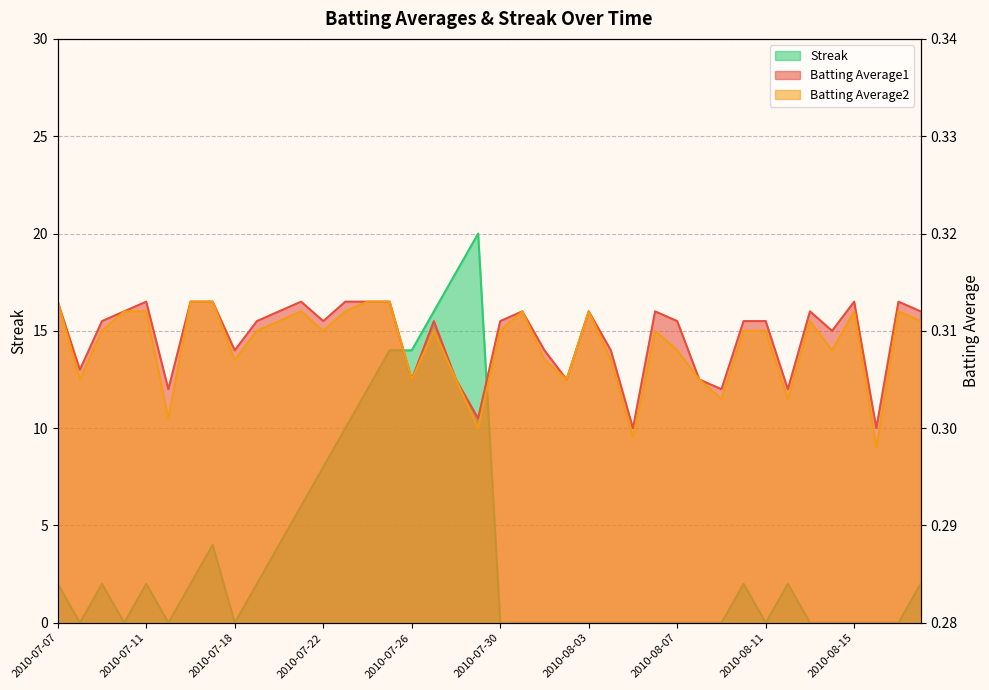

Which series has the widest spread of values?

Streak